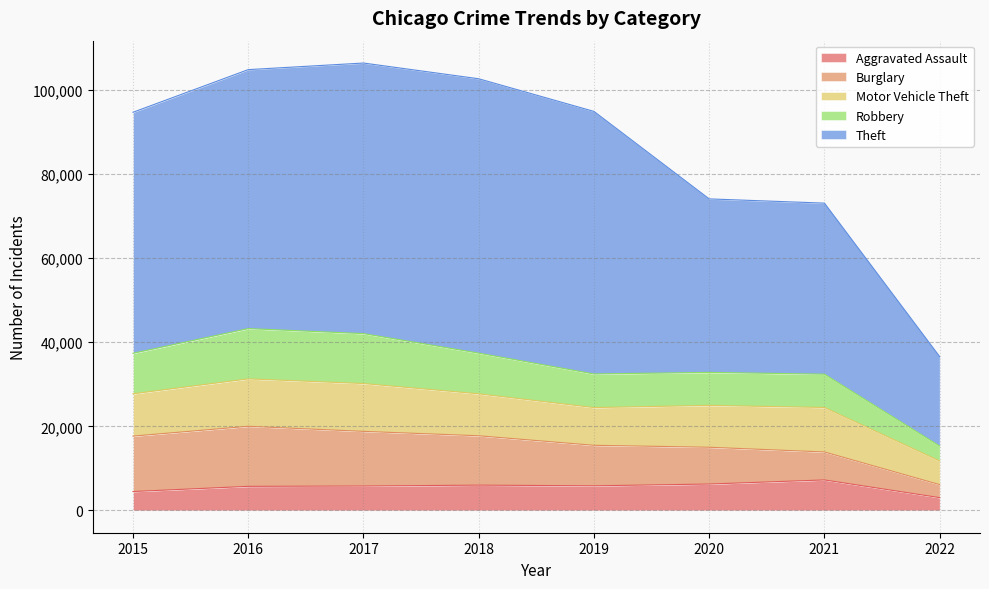

How many values in the Robbery series exceed 37370?

3